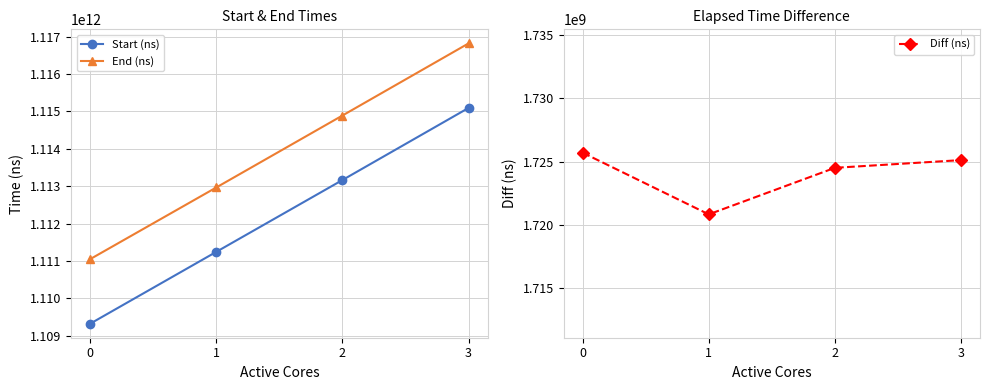

At 3, list the series in order from smallest to largest.

Diff (ns), Start (ns), End (ns)